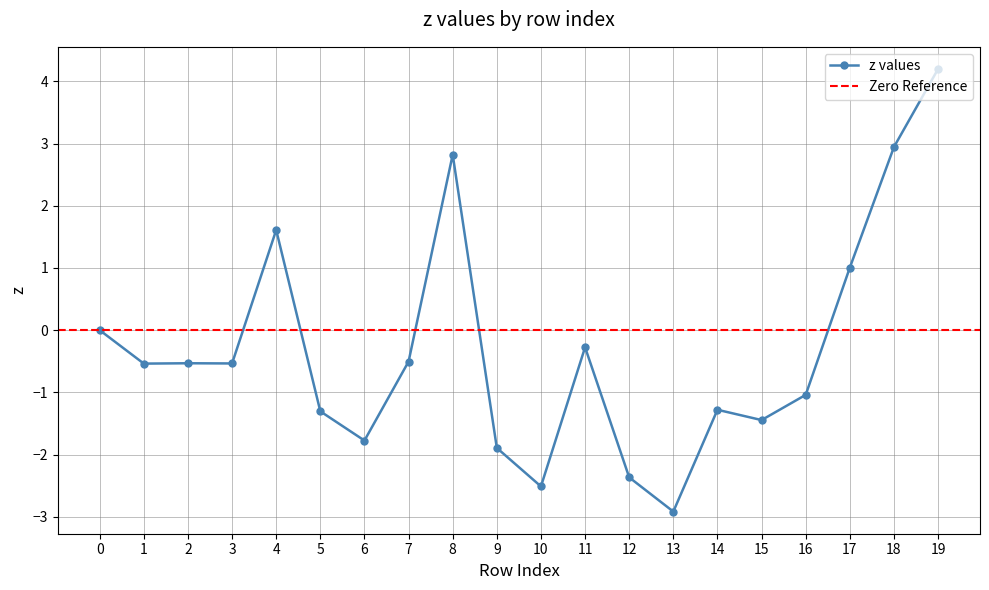

How many values are below 0?

14